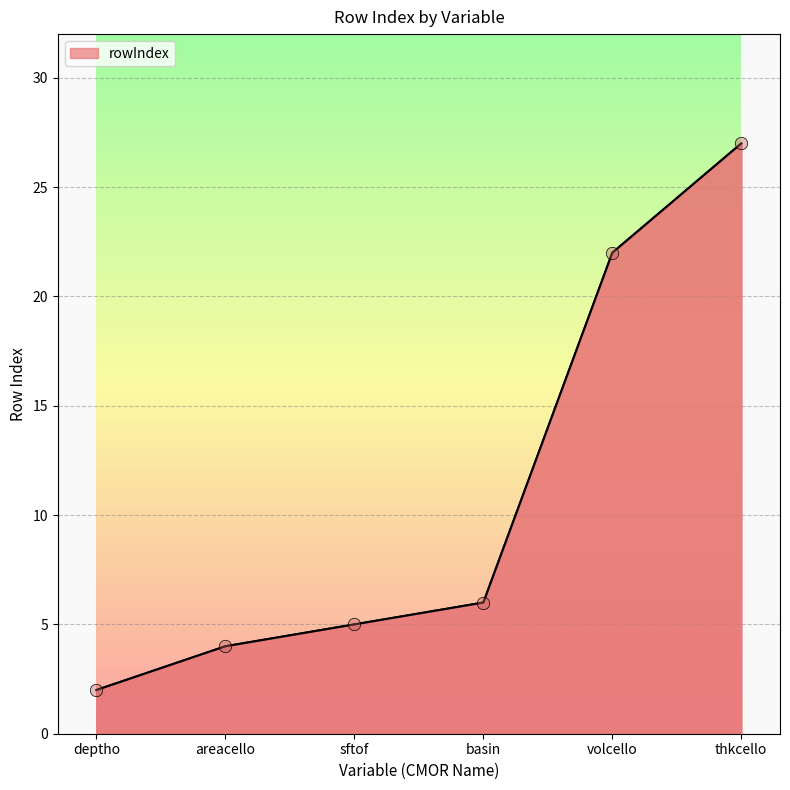

Which has a higher value, basin or thkcello?

thkcello